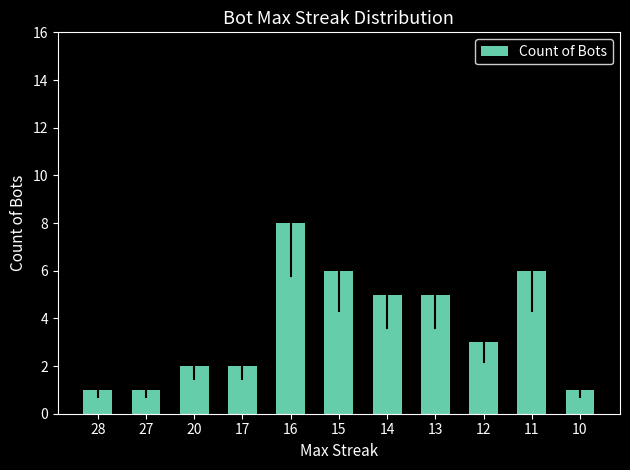

What is the value of the 5th bar from the left?

8